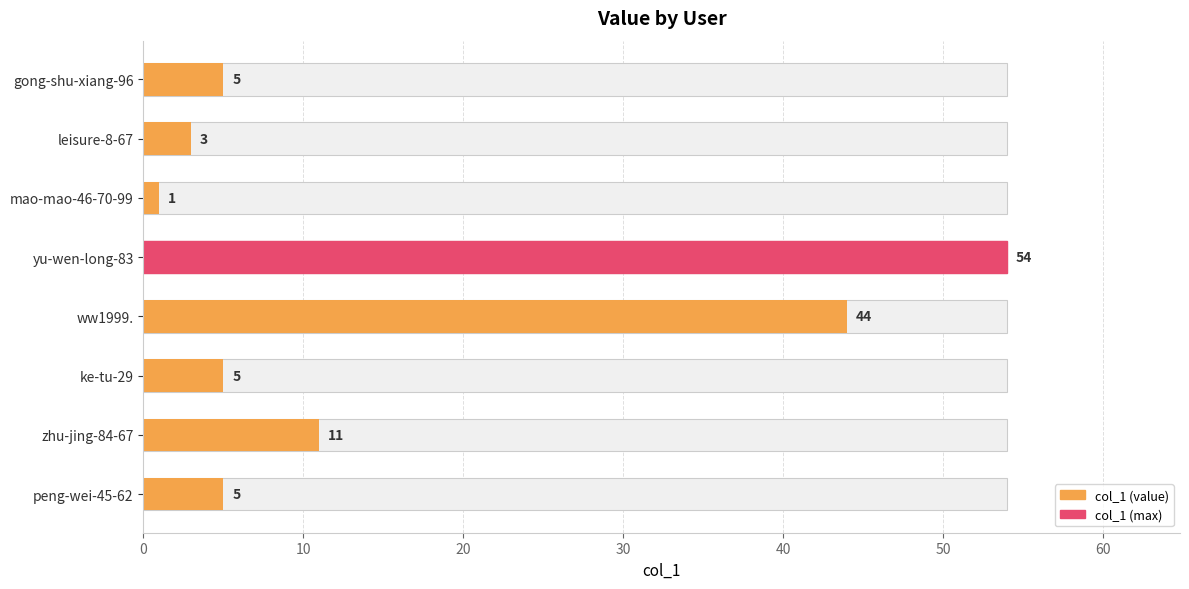

What is the sum of all values?

128